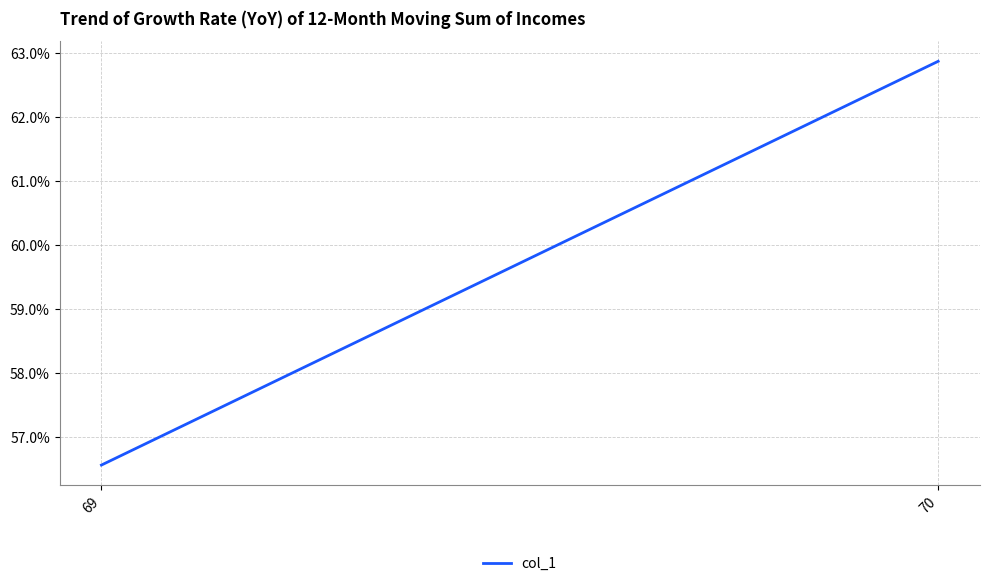

What is the value of the 2nd point from the left?

62.9